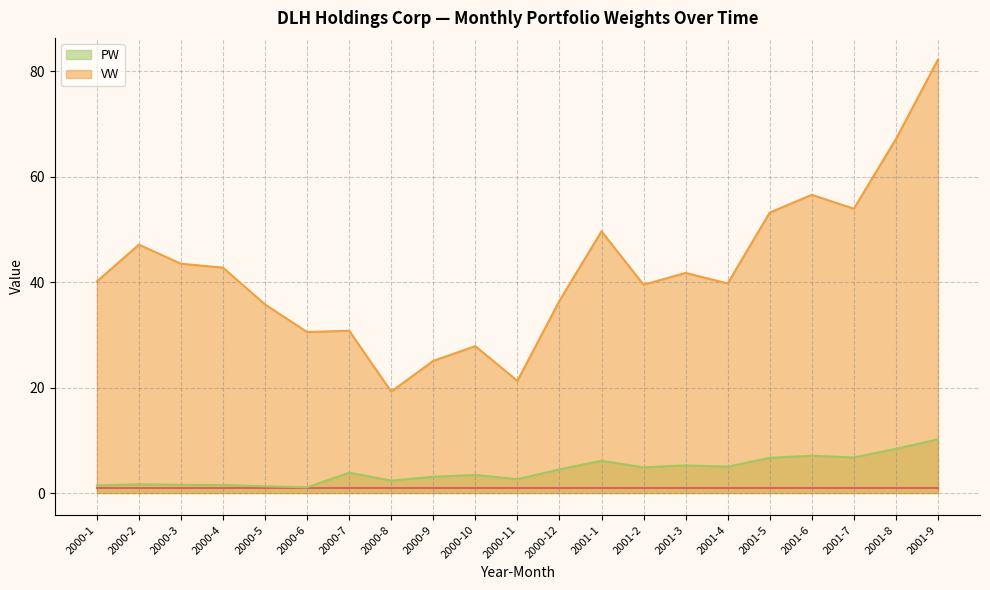

Which category has the highest value in the PW series?

2001-9